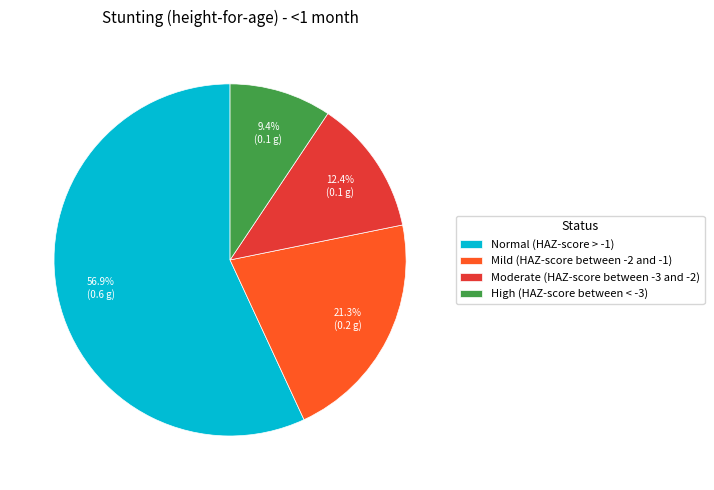

Which category has the smallest portion of the pie?

High (HAZ-score between < -3)